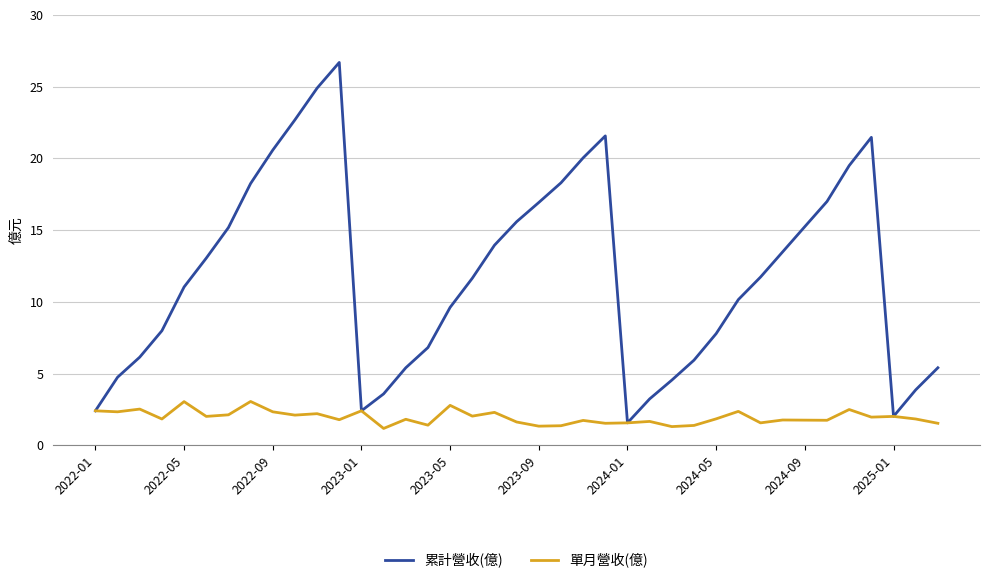

Which series has the largest total across all categories?

累計營收(億)